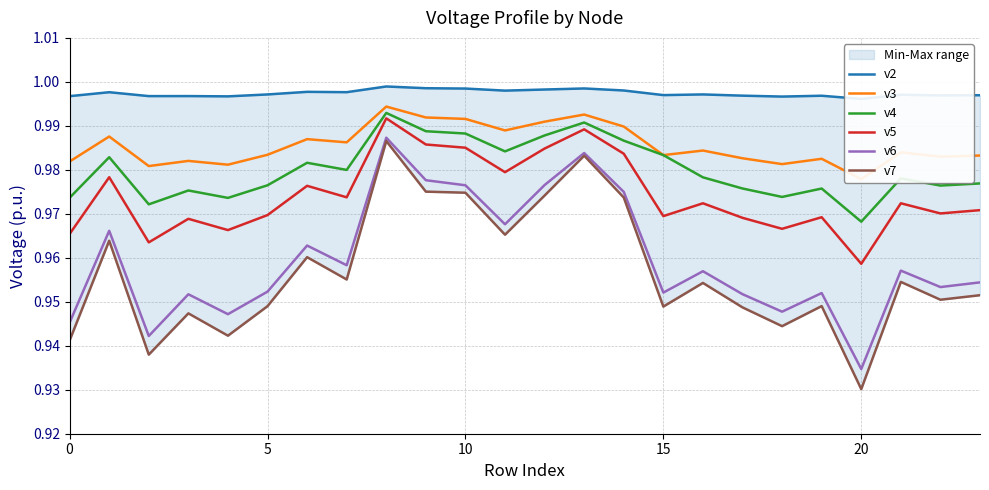

How many data points does each series have?

24